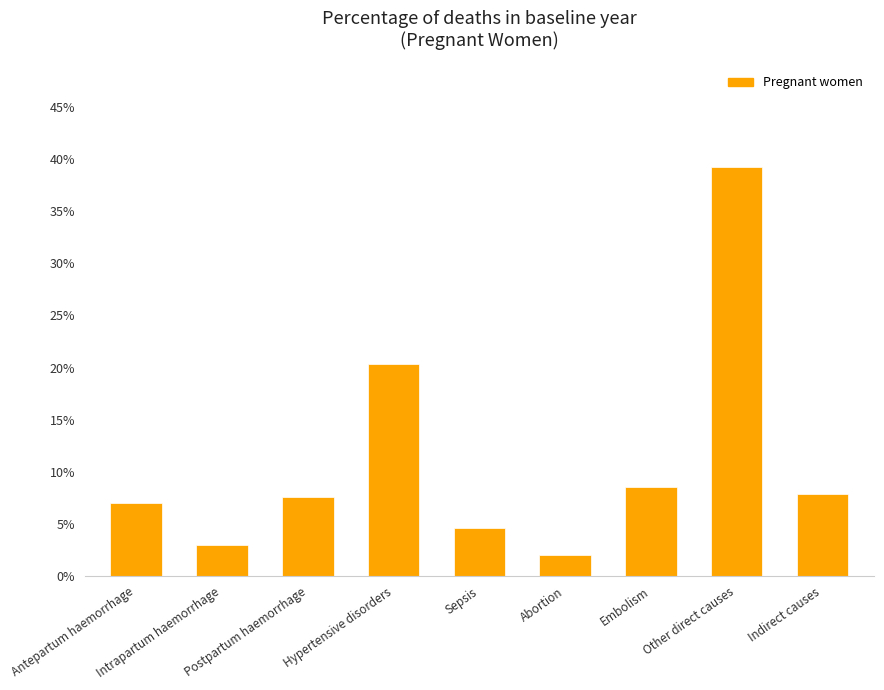

Reading left to right, extract all data points from this chart.

Antepartum haemorrhage=0.1	Intrapartum haemorrhage=0.0	Postpartum haemorrhage=0.1	Hypertensive disorders=0.2	Sepsis=0.0	Abortion=0.0	Embolism=0.1	Other direct causes=0.4	Indirect causes=0.1